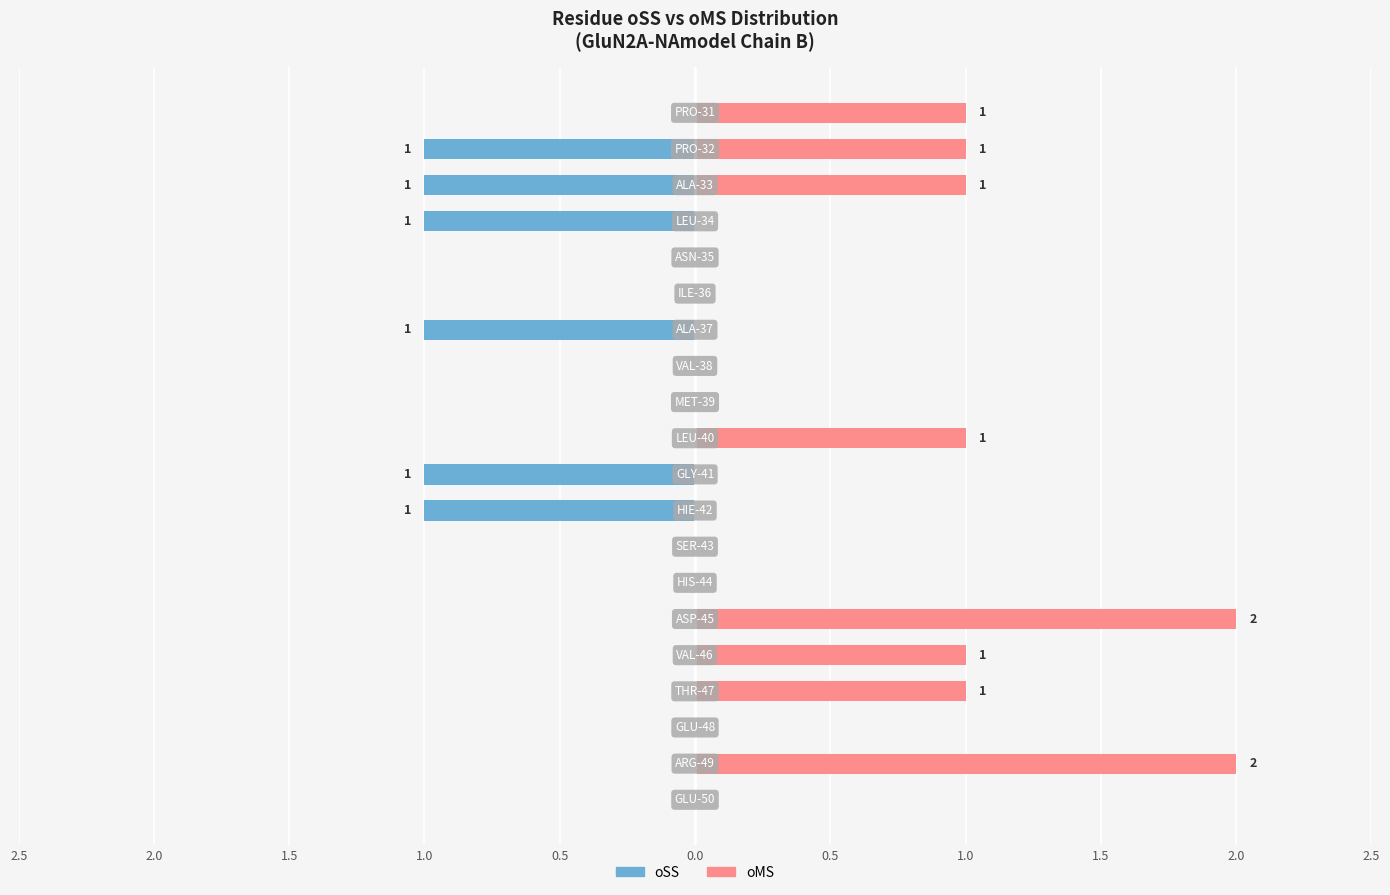

Between PRO-31 and HIE-42, which series saw the biggest shift?

oSS